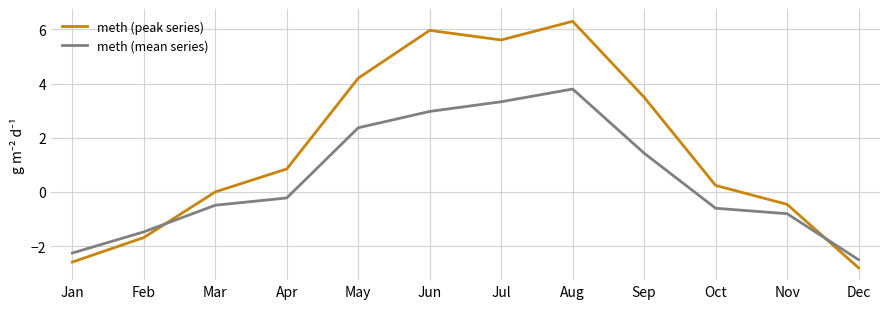

The value of meth (peak series) at Apr is 0.8. True or false?

True